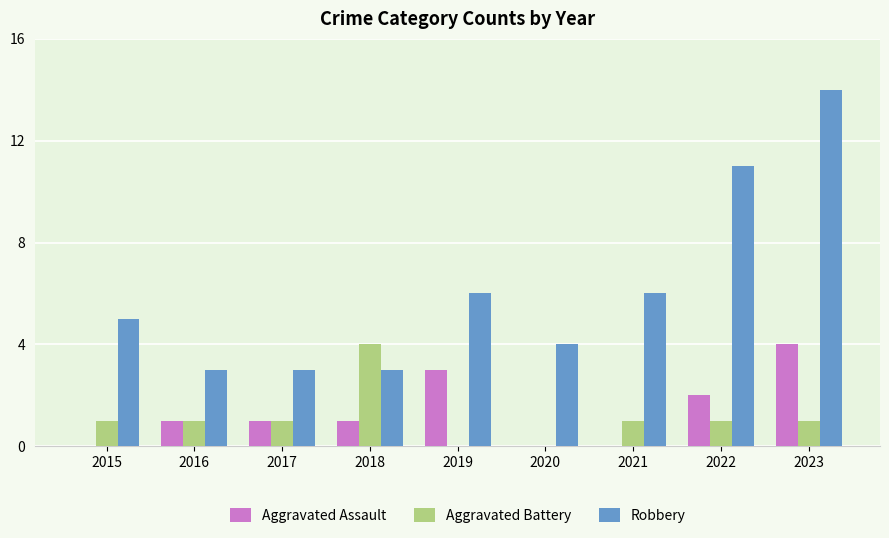

What are all the series names shown in the legend?

Aggravated Assault, Aggravated Battery, Robbery